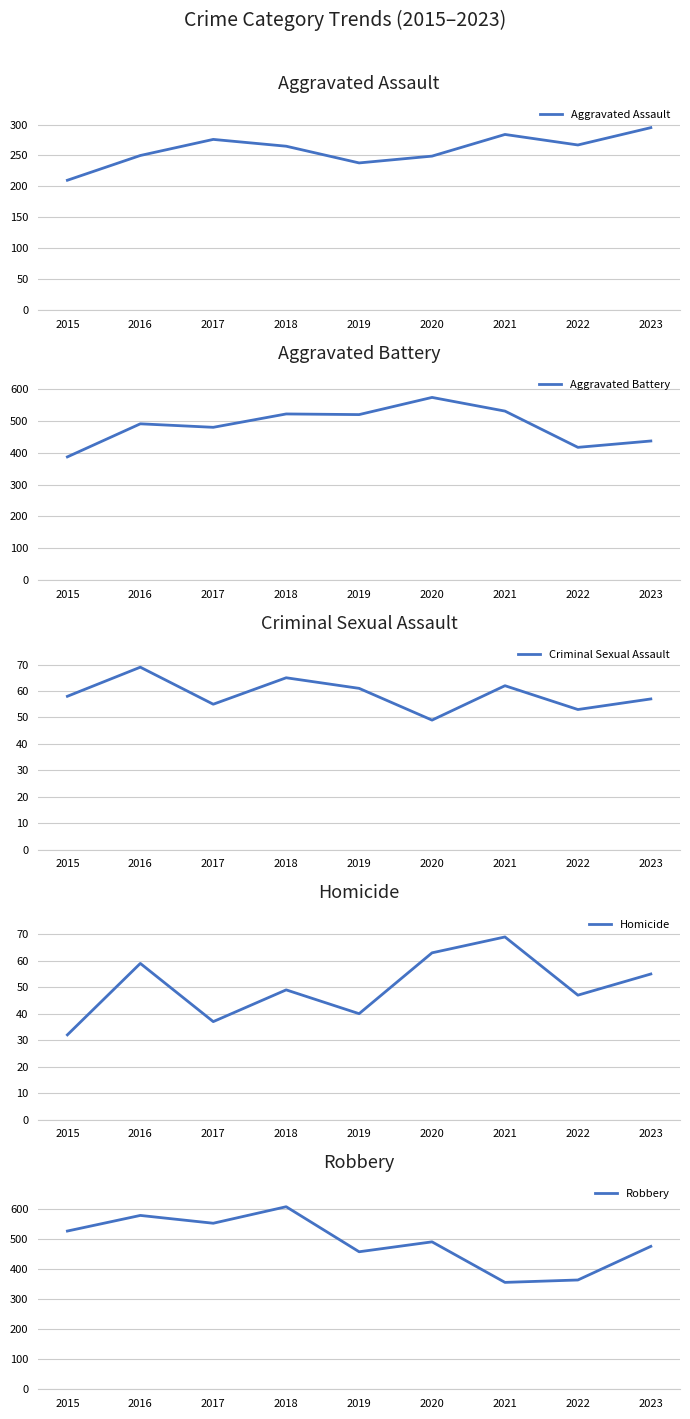

Is it true that Criminal Sexual Assault equals 16 at 2023?

False